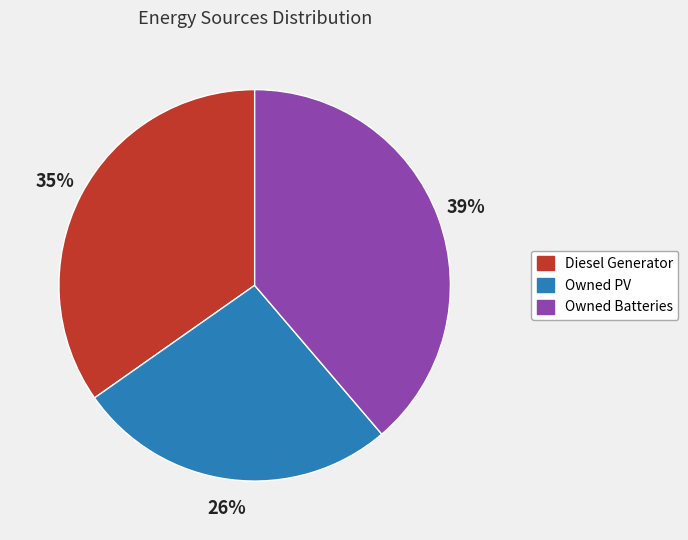

Is there a majority slice in this chart?

No